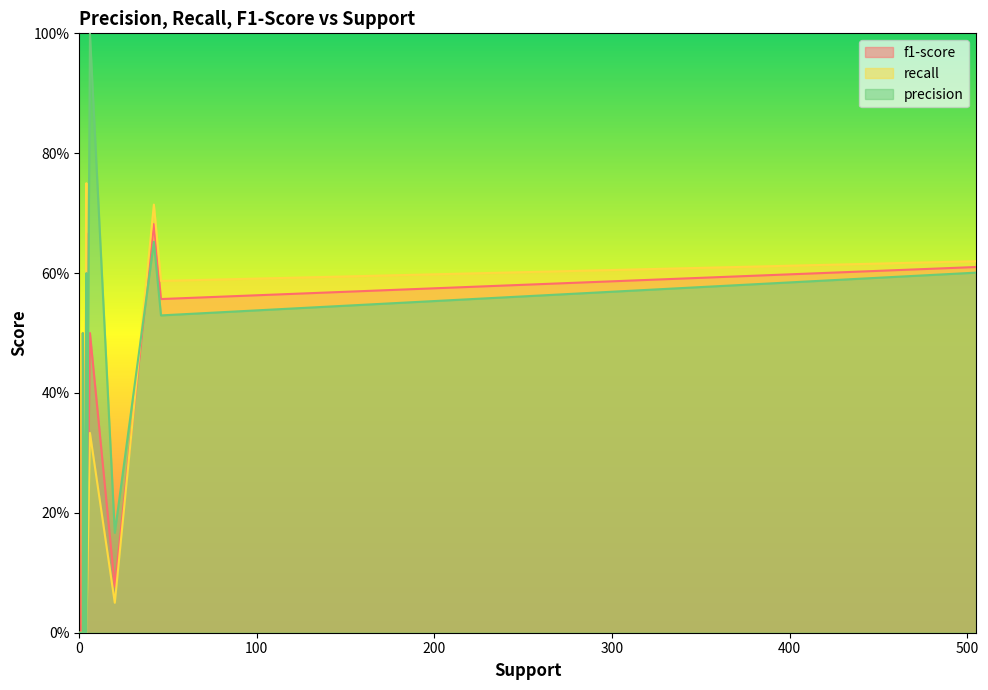

Count the number of data series in this chart.

3